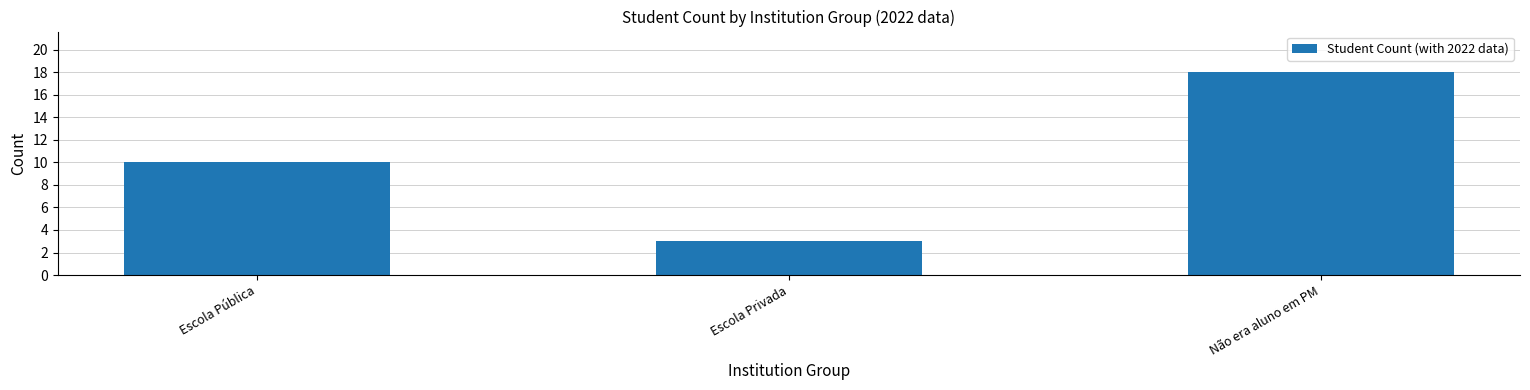

What value does the data have at Escola Pública, to the nearest 10?

10